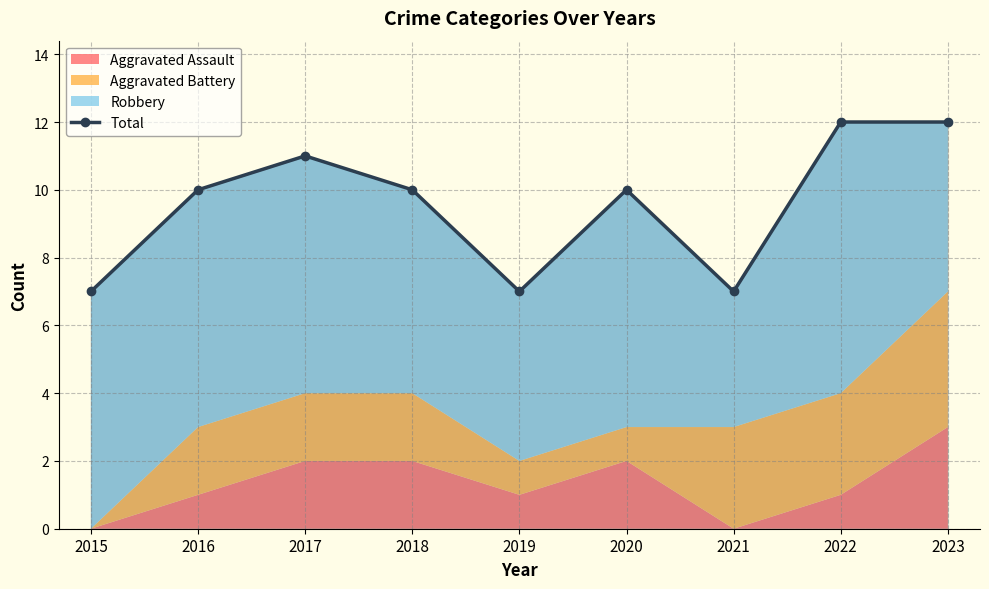

Reading right to left, extract all data points from this chart.

12	12	7	10	7	10	11	10	7